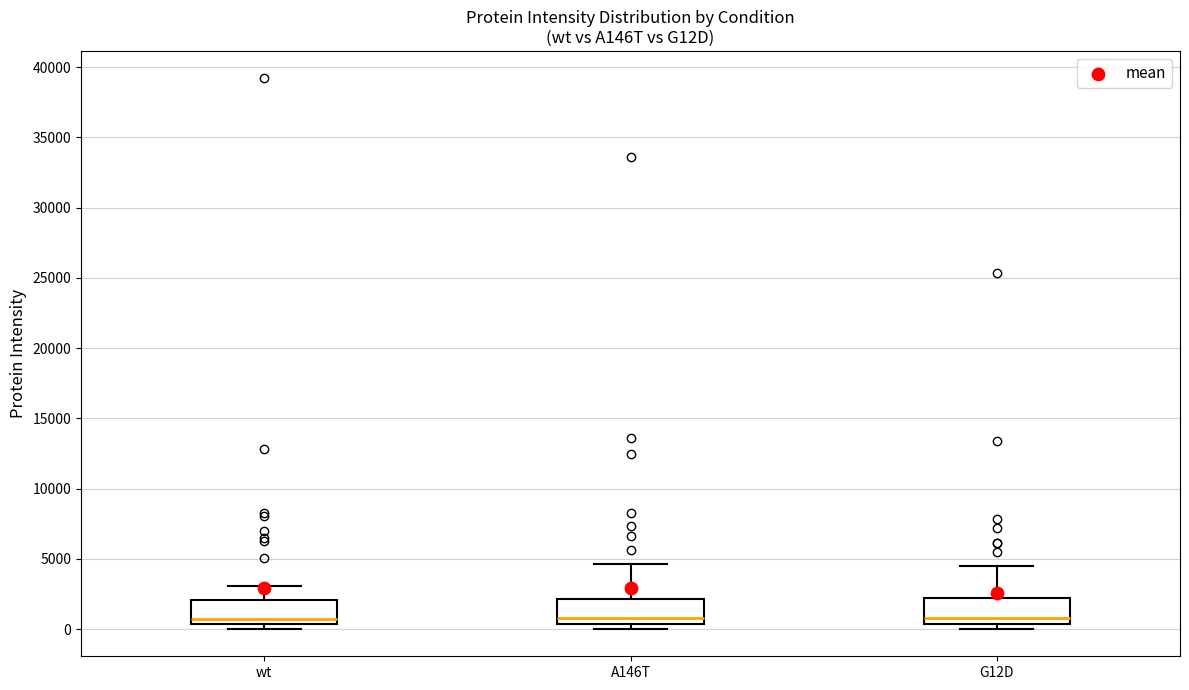

Reading left to right, transcribe this box plot: for each box, give where its median line is, the range the box spans, and where its two whiskers end, as read against the y-axis. The values are not printed on the chart, so give them approximately, as read against the axis.

wt: median 500 (just above the box's lower edge), box 500 to 2000, whiskers 0 to 3000
A146T: median 1000, box 500 to 2000, whiskers 0 to 4500
G12D: median 1000, box 500 to 2000, whiskers 0 to 4500